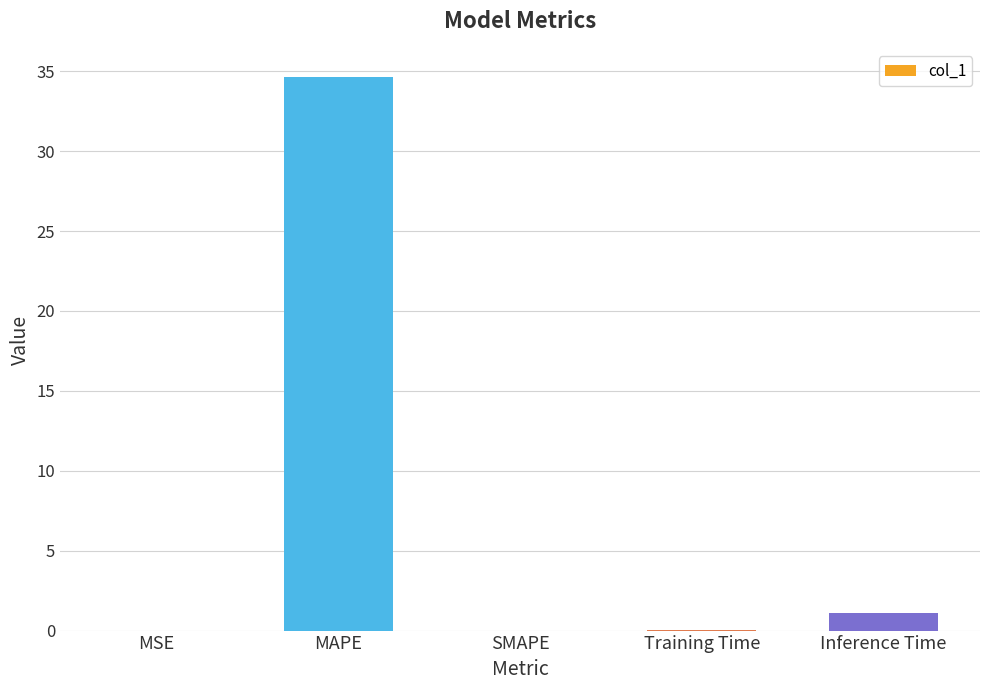

At which label is the value closest to 17?

Inference Time